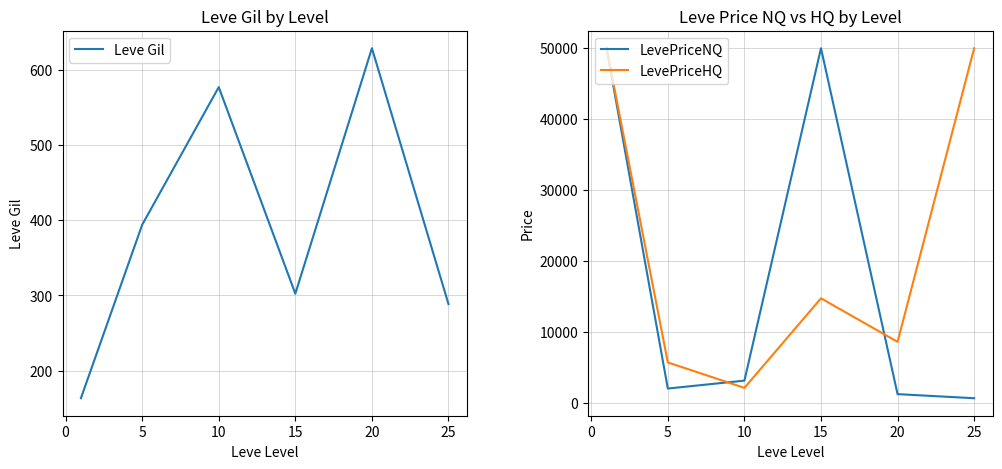

What is the lowest value of the LevePriceHQ series?

2177.8